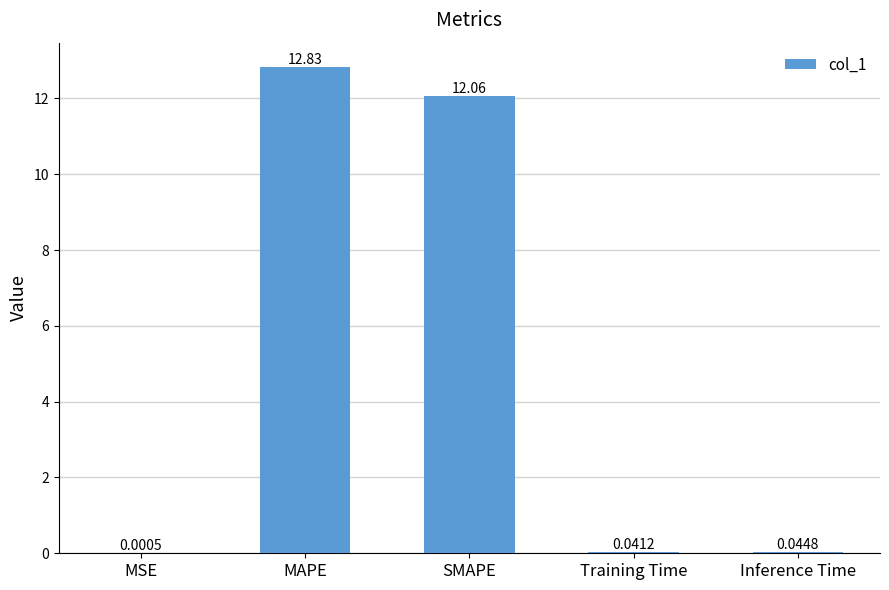

What is the sum of all values?

25.0